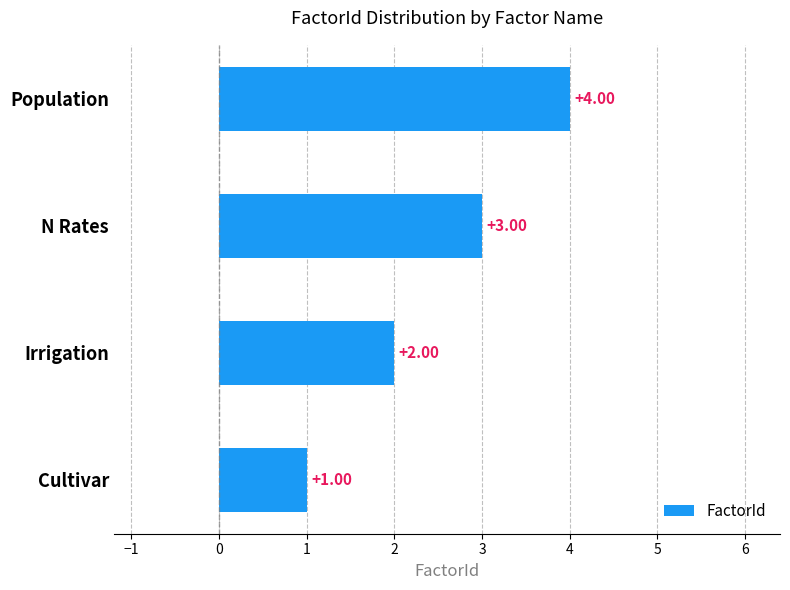

How many values are between 2 and 4?

3